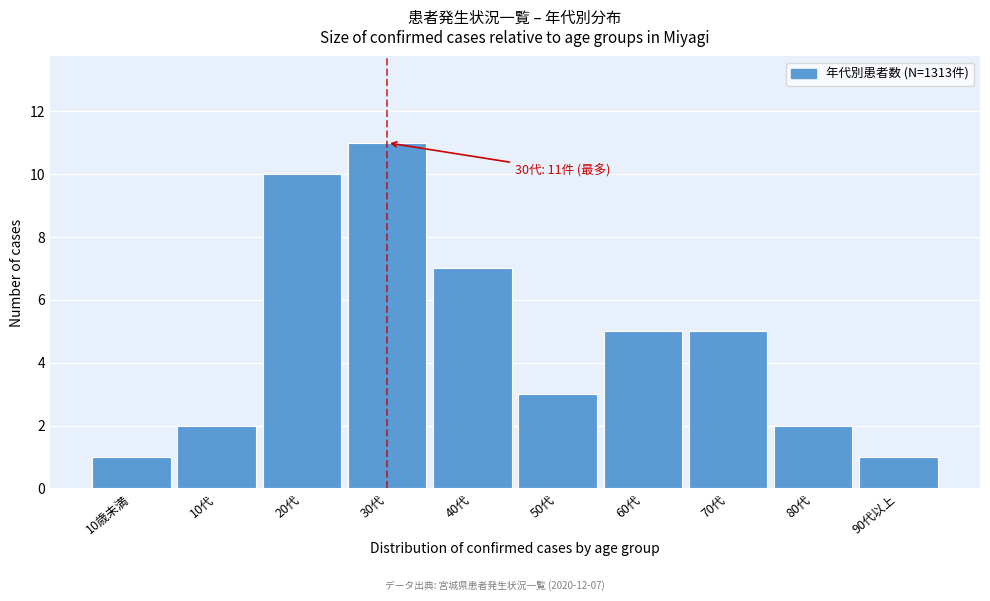

Reading left to right, what are all the values shown in this chart?

1	2	10	11	7	3	5	5	2	1